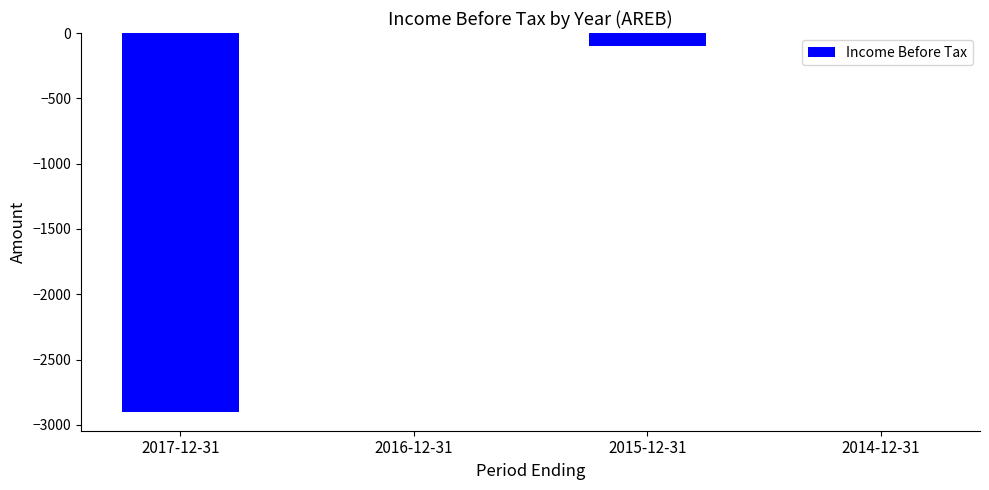

What is the sum of all values?

-3000